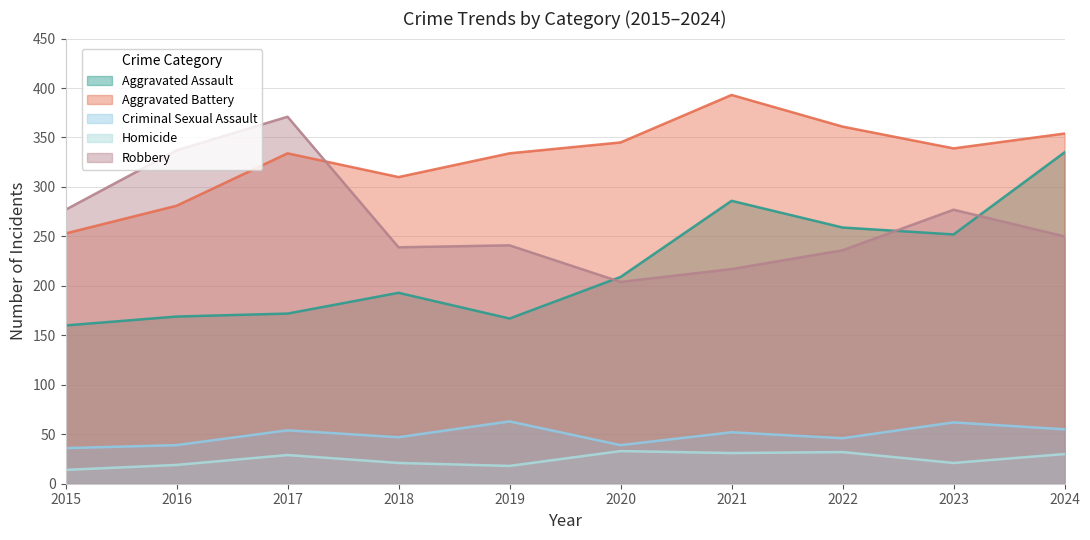

What is the maximum value for Aggravated Assault?

335